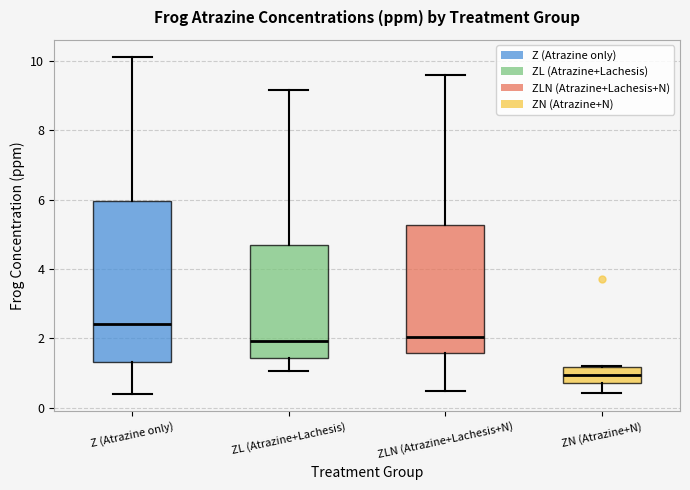

Which box has the lowest median line?

ZN (Atrazine+N)